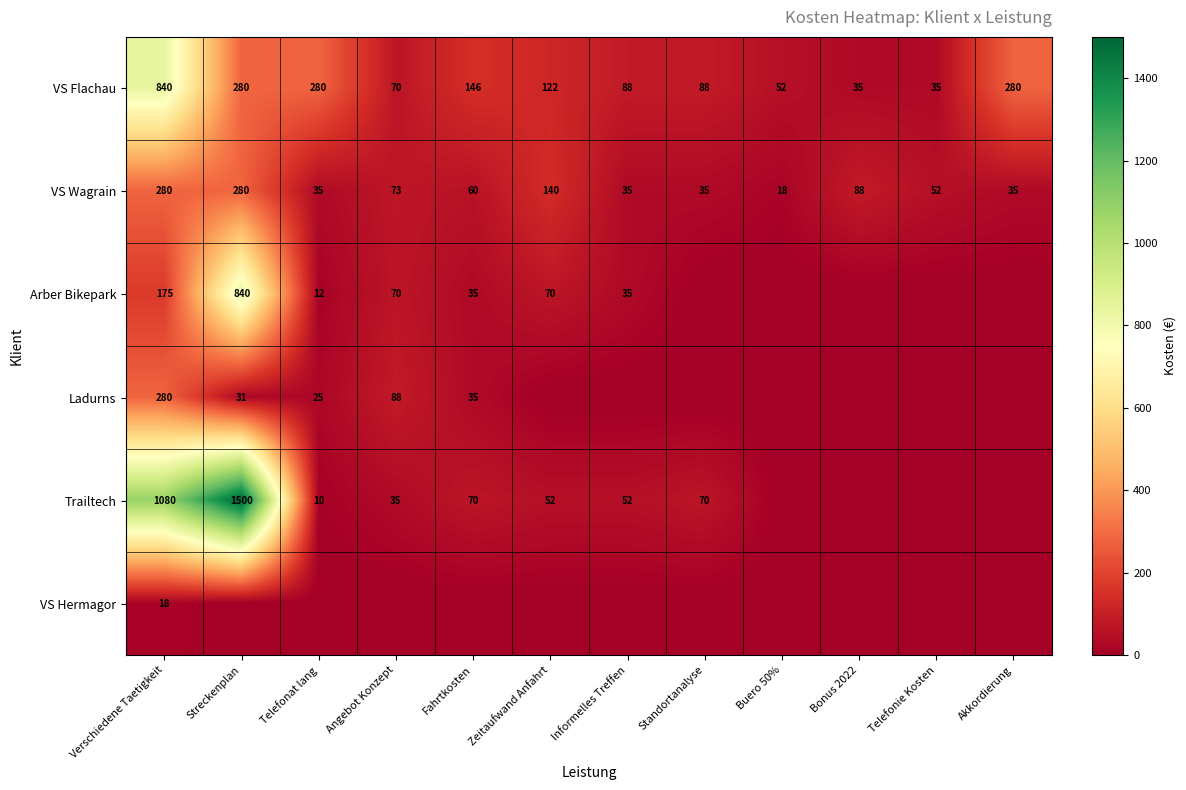

At how many categories does at least one series exceed 185?

4